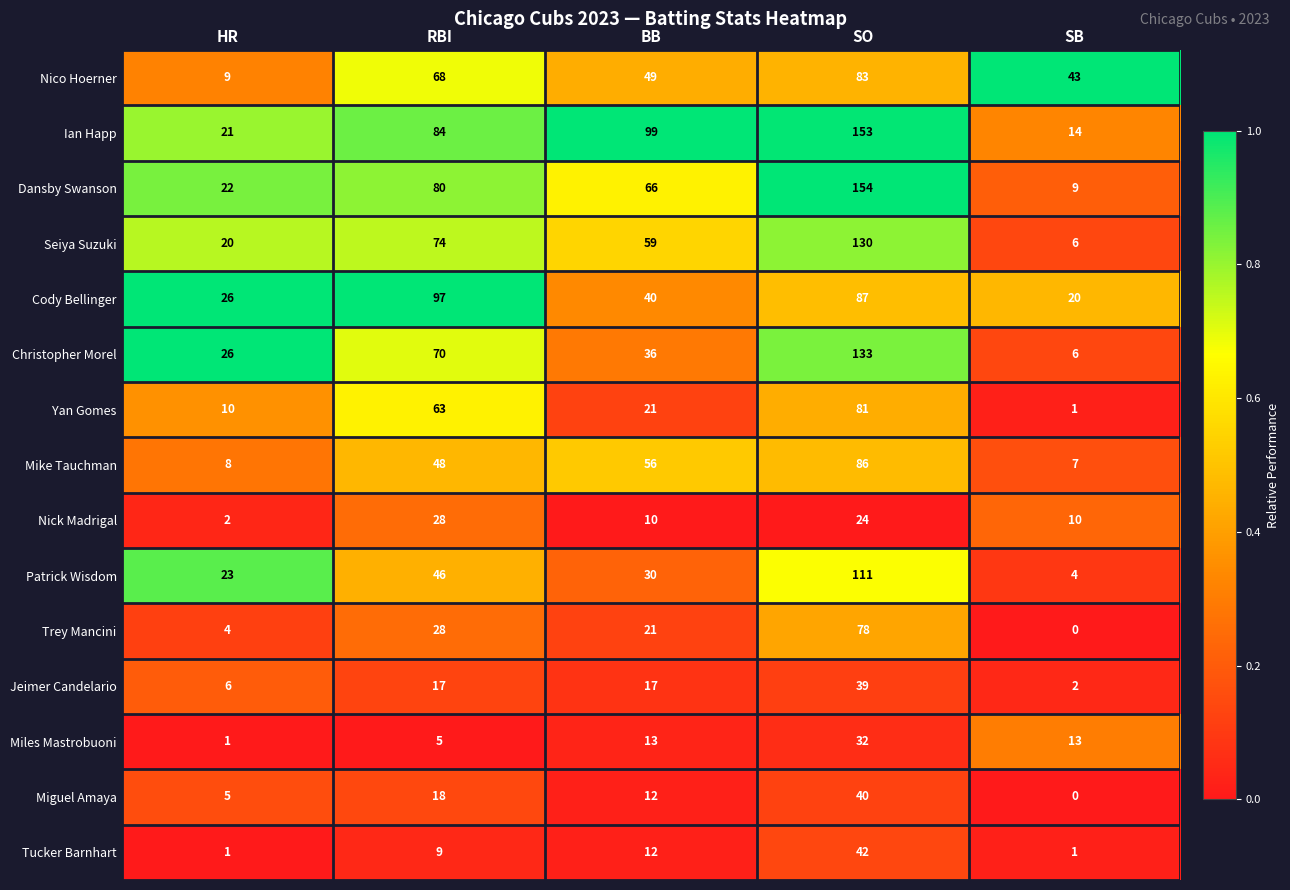

What is the difference between the maximum and second lowest values in the Miguel Amaya series?

35